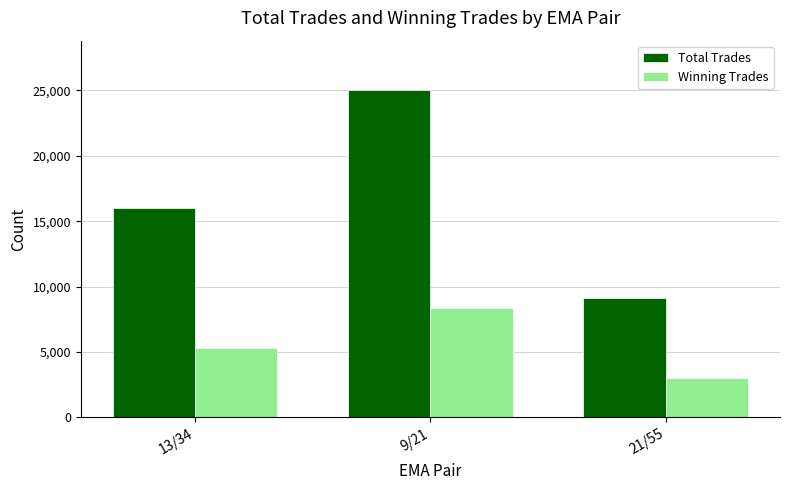

What is the label of the 3rd bar from the right?

13/34